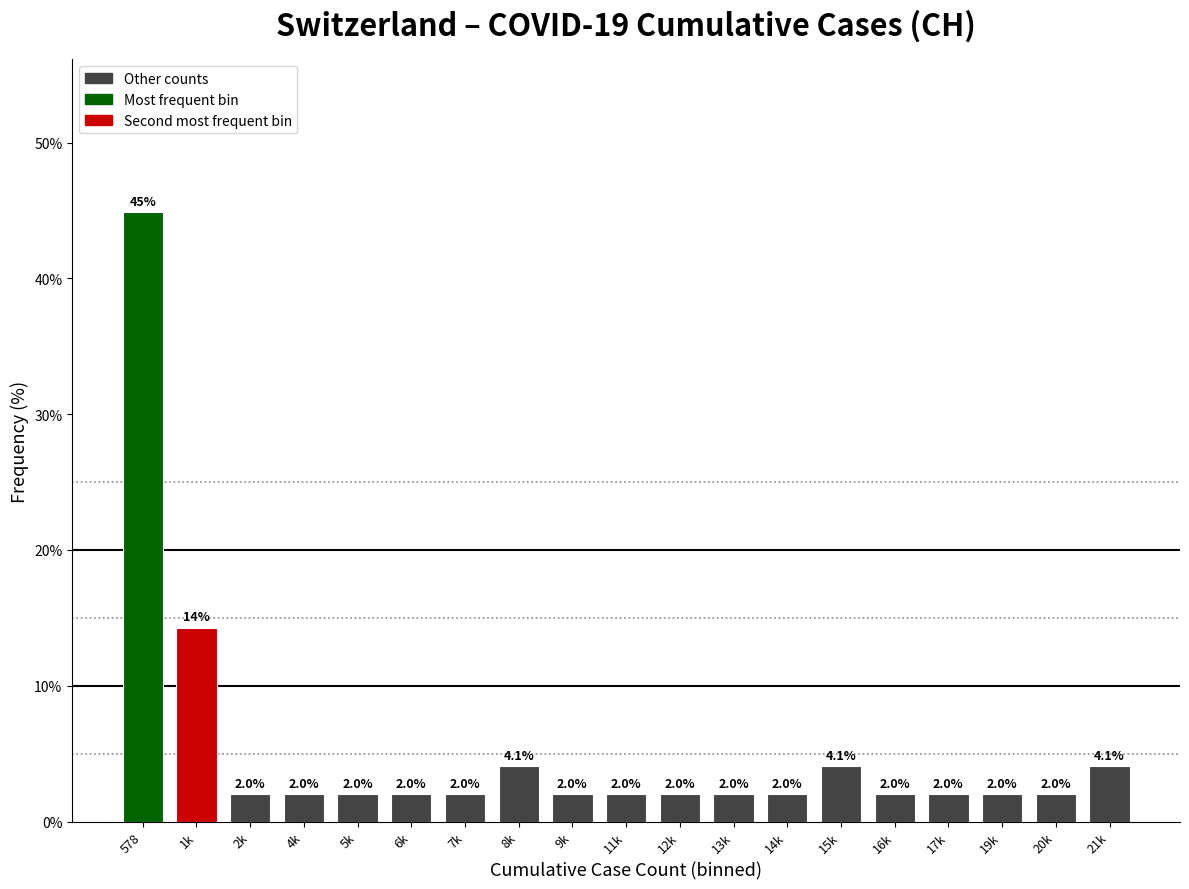

Reading left to right, list all the values displayed in this chart.

578=44.9	1k=14.3	2k=2.0	4k=2.0	5k=2.0	6k=2.0	7k=2.0	8k=4.1	9k=2.0	11k=2.0	12k=2.0	13k=2.0	14k=2.0	15k=4.1	16k=2.0	17k=2.0	19k=2.0	20k=2.0	21k=4.1